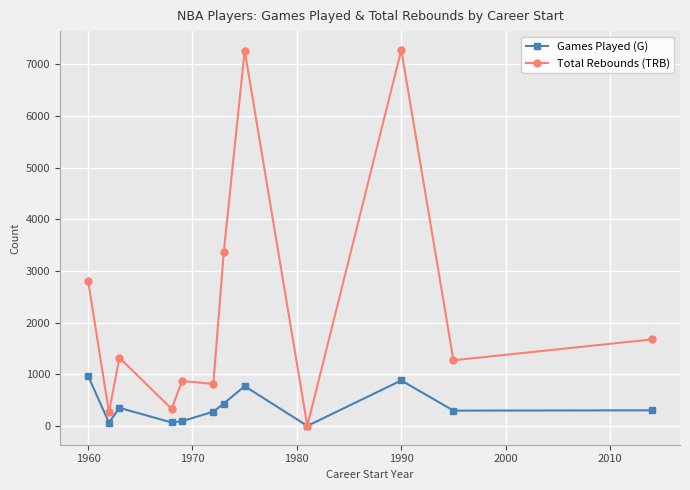

Which series has the largest range (max minus min)?

Total Rebounds (TRB)